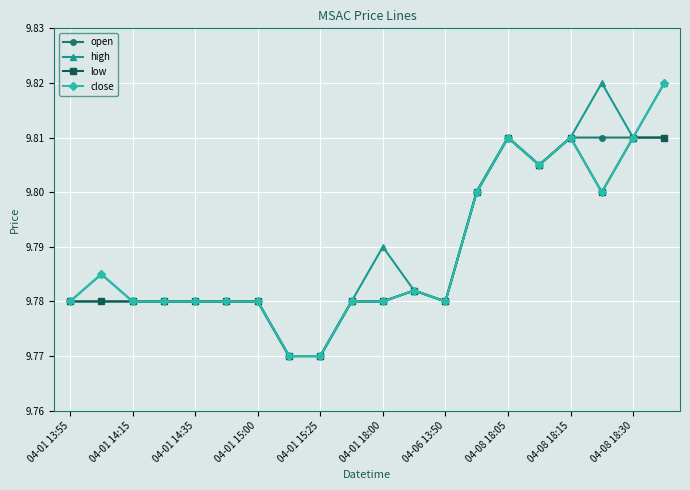

At how many categories does at least one series exceed 9?

20